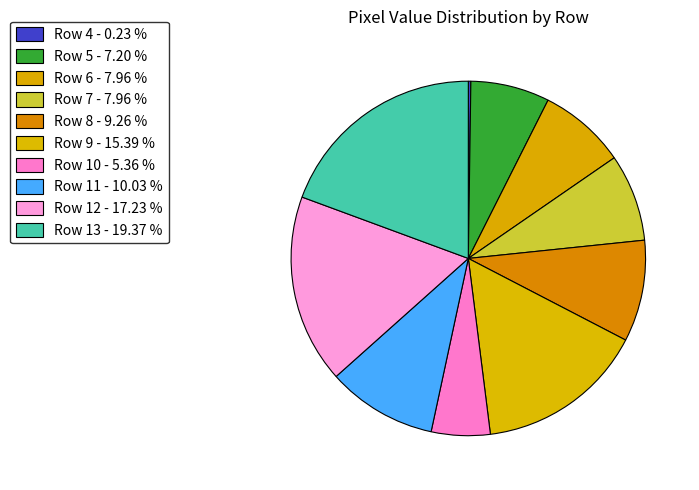

Count the number of slices in the pie.

10